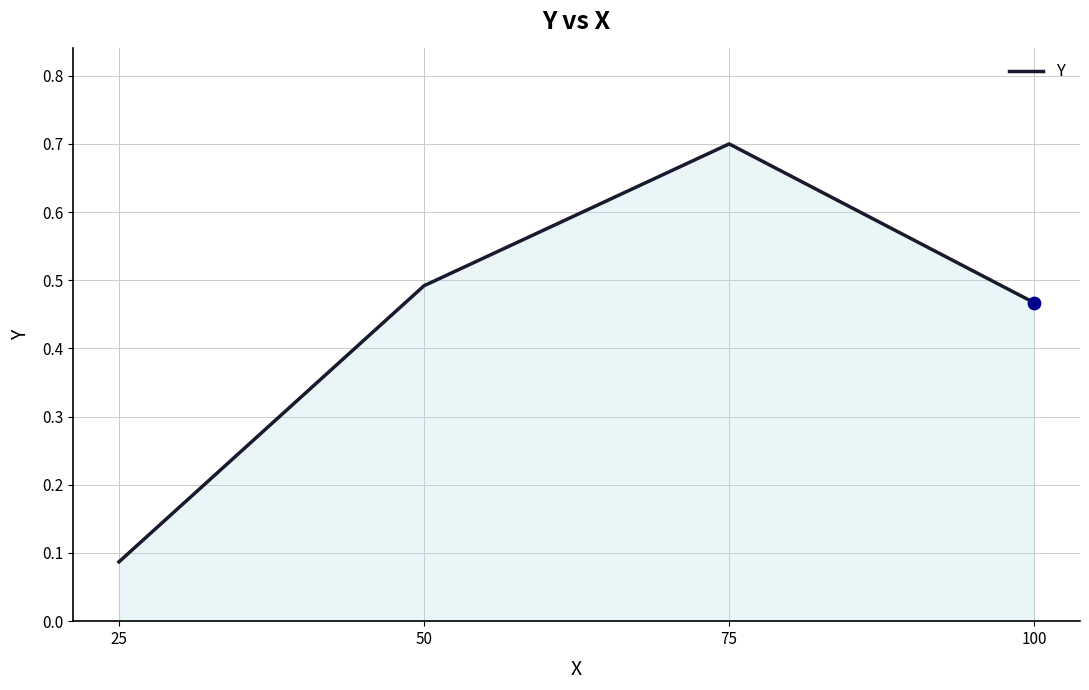

Between 25 and 100, which is larger?

100